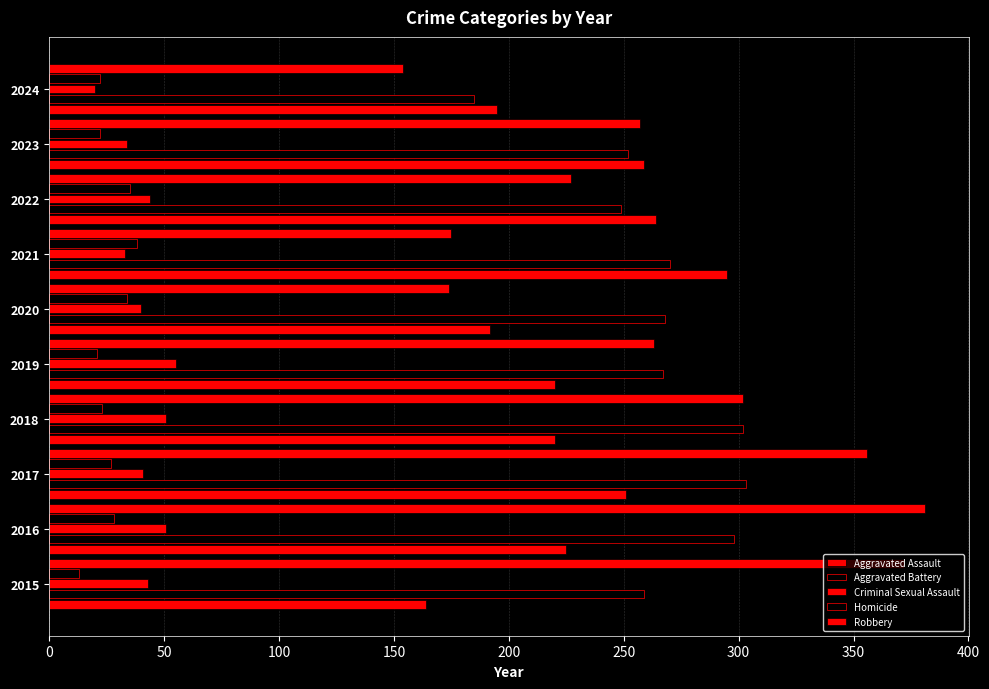

Reading left to right, extract all data points from this chart.

Aggravated Assault: 164	225	251	220	220	192	295	264	259	195
Aggravated Battery: 259	298	303	302	267	268	270	249	252	185
Criminal Sexual Assault: 43	51	41	51	55	40	33	44	34	20
Homicide: 13	28	27	23	21	34	38	35	22	22
Robbery: 372	381	356	302	263	174	175	227	257	154